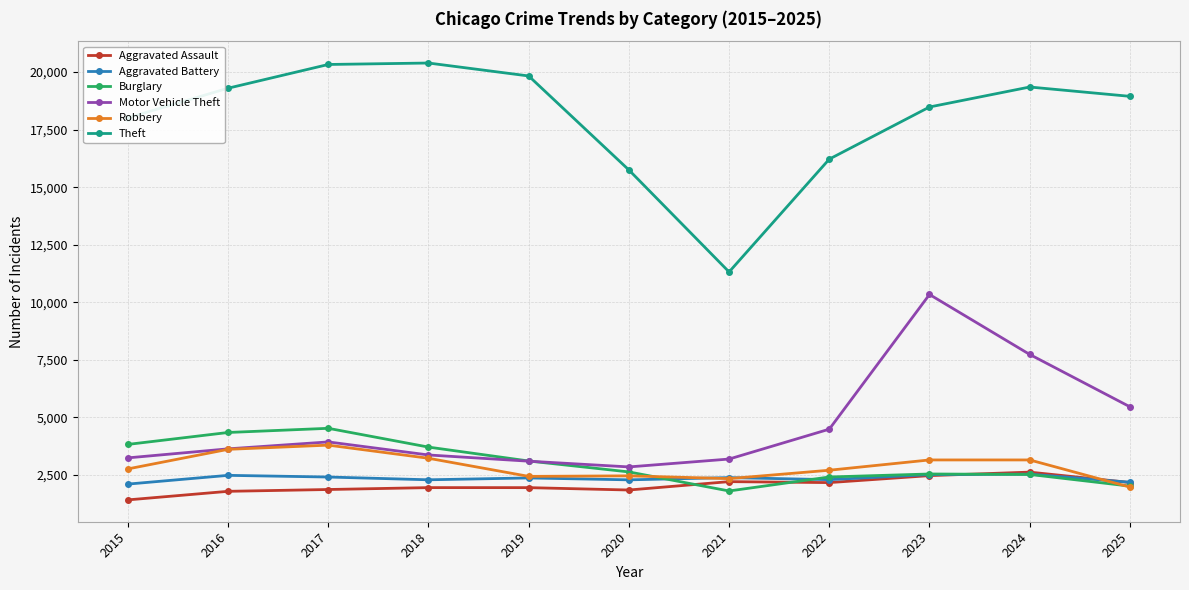

What is the smallest value displayed?

1416